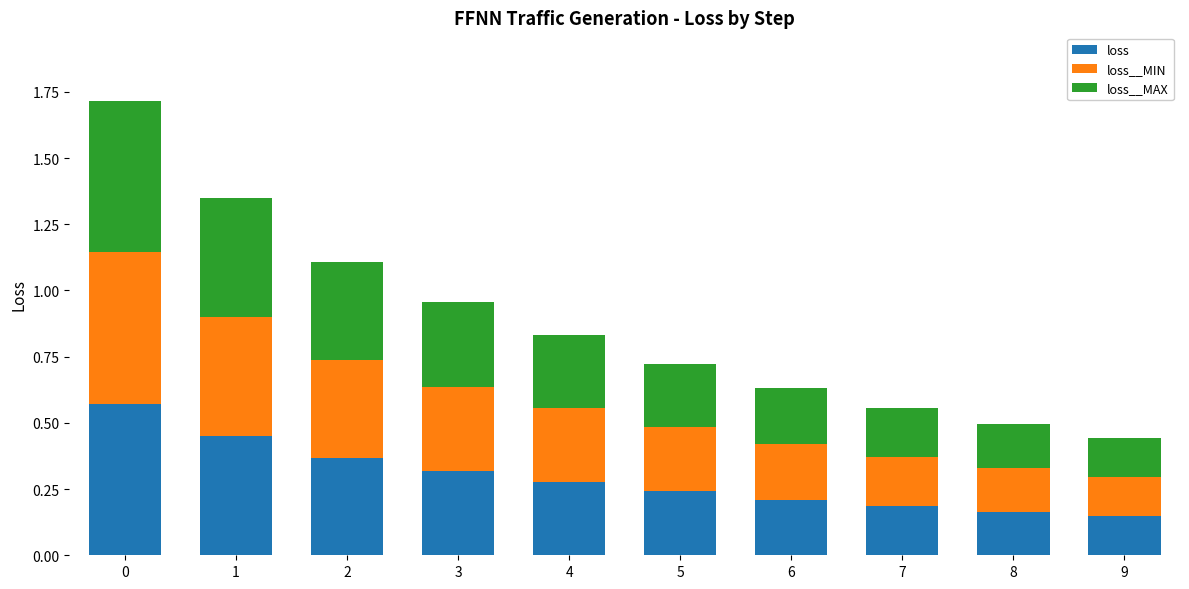

The loss series shows 0.2 at 7. True or false?

True